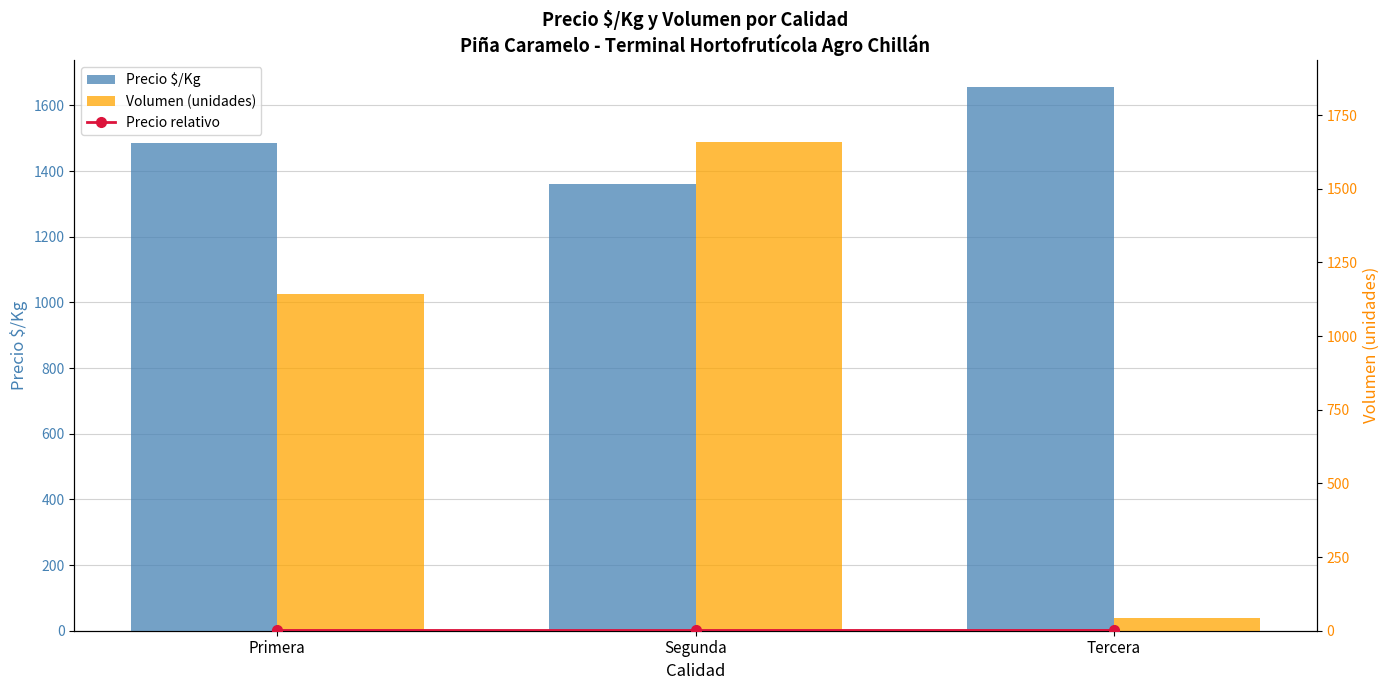

What is the value of the Precio $/Kg bar at the 3rd from the left?

1656.0